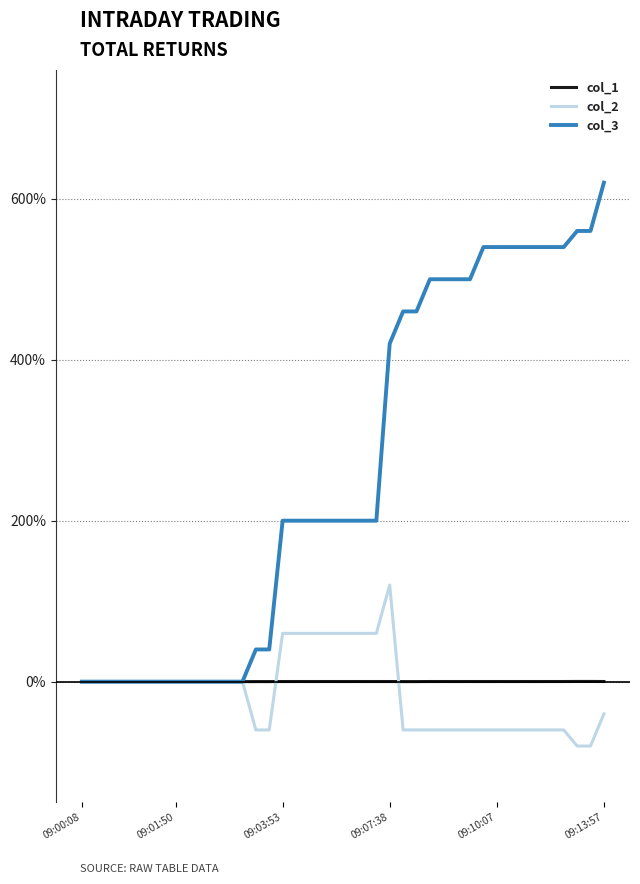

What is the sum of all col_1 values?

4.3